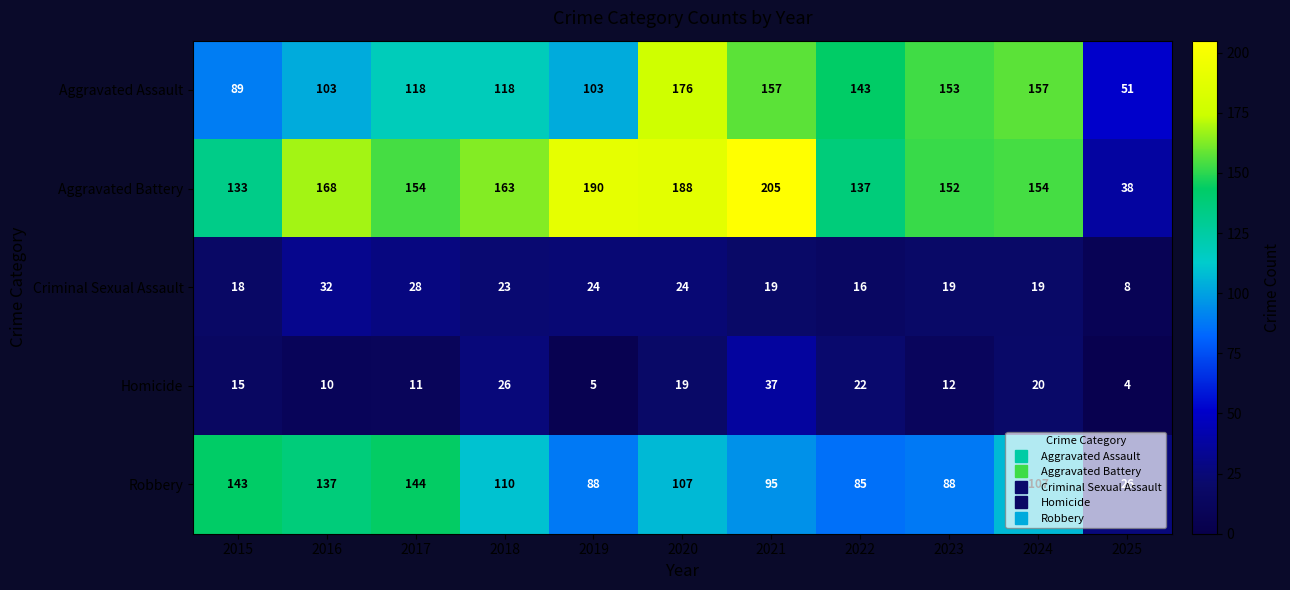

What is the minimum value shown in the chart?

4